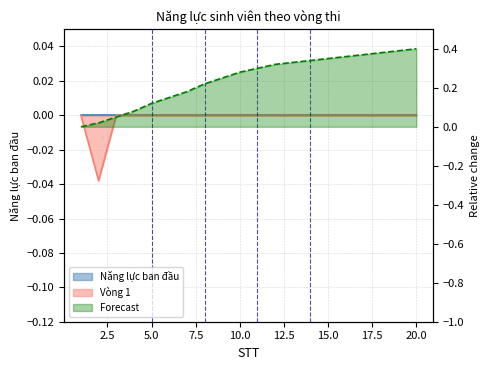

True or false: Forecast has more than 1 points higher than both neighbors.

False